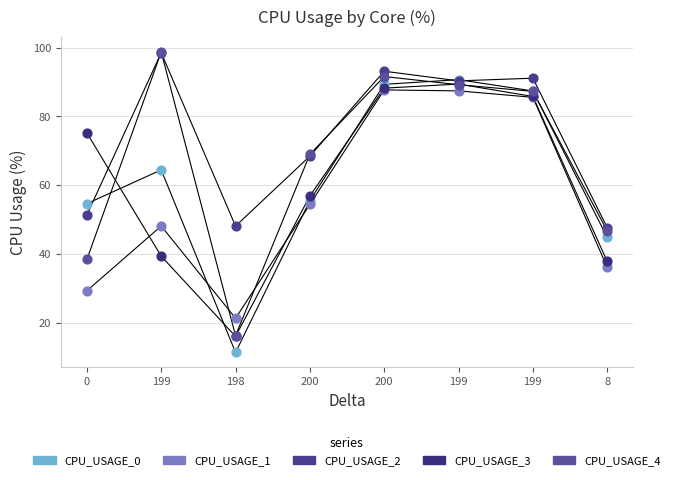

In the CPU_USAGE_2 series, what Y value is closest to 73?

68.4